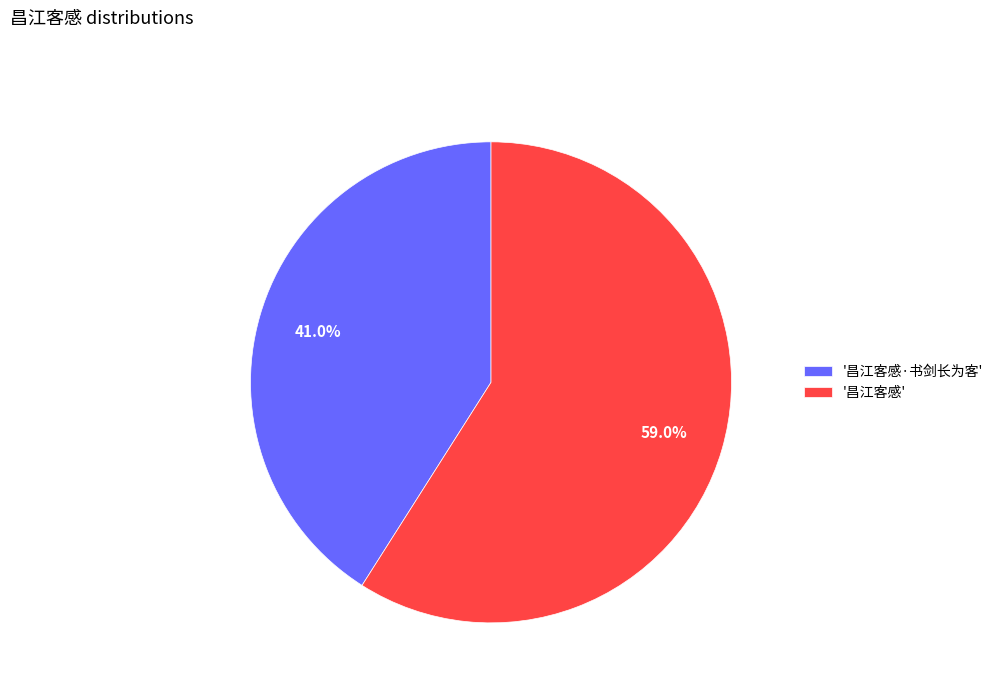

Rank the categories by value from highest to lowest.

'昌江客感', '昌江客感·书剑长为客'